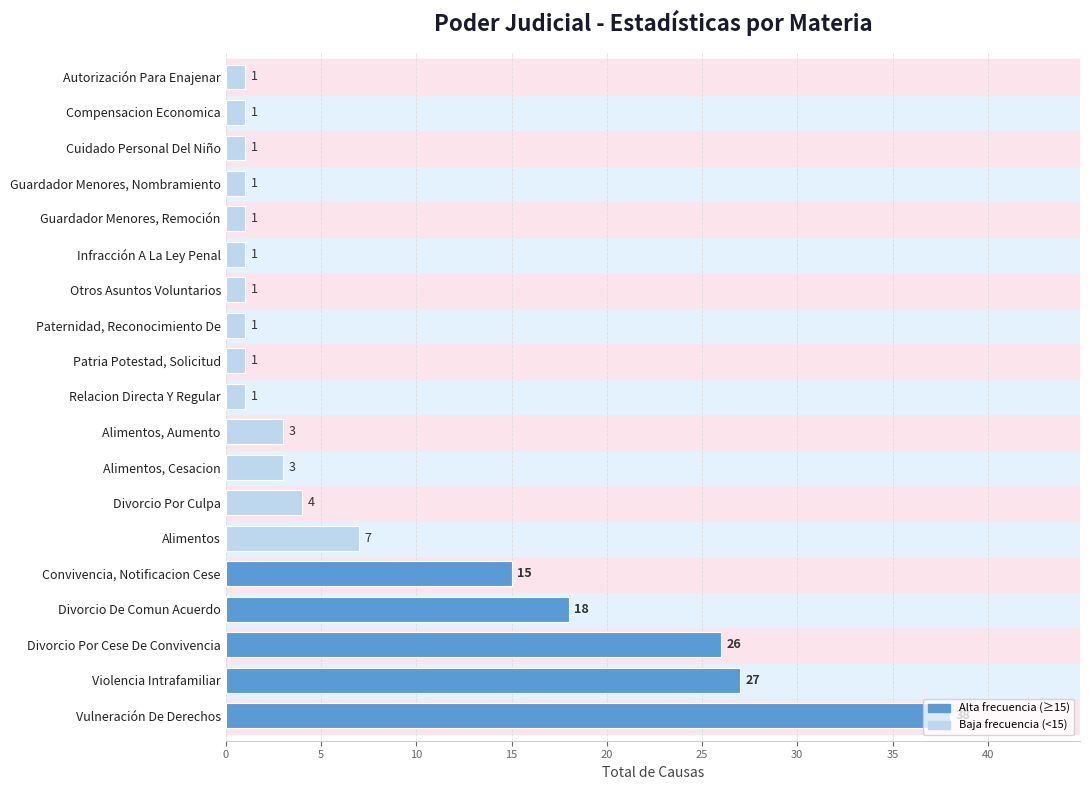

What is the change in value from Vulneración De Derechos to Violencia Intrafamiliar?

-11